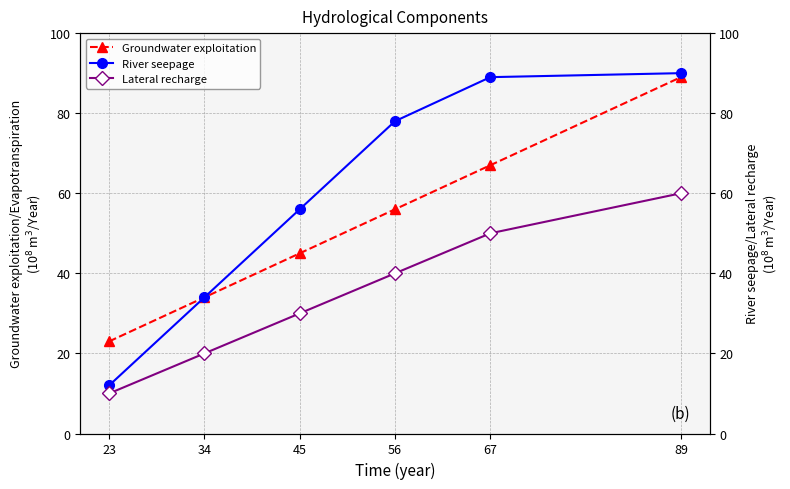

Which series changed the most between 34 and 56?

River seepage